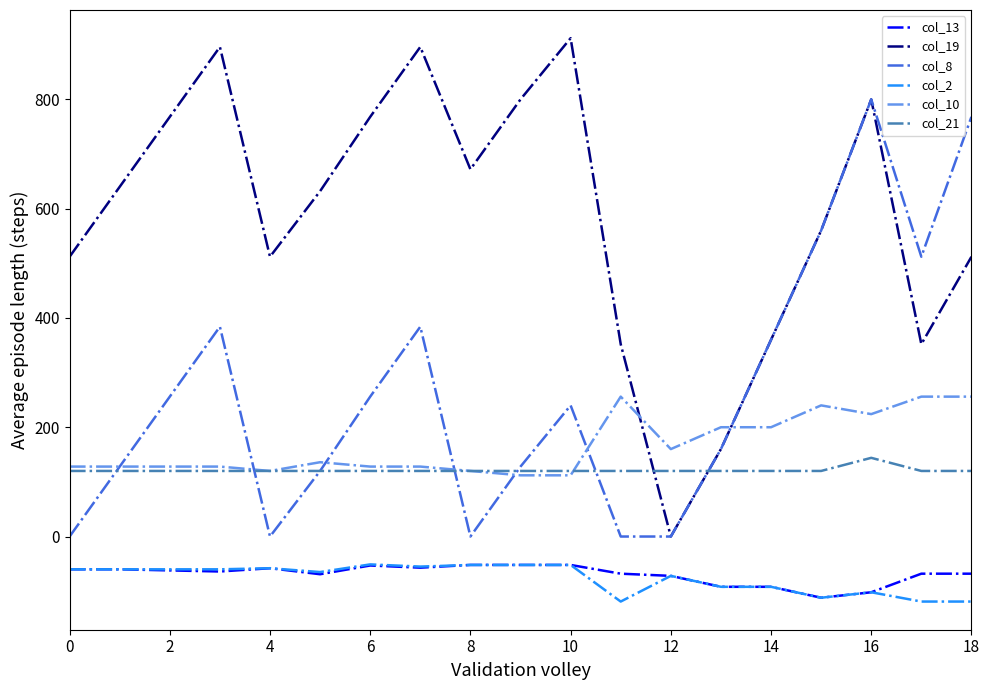

Which series has the widest spread of values?

col_19